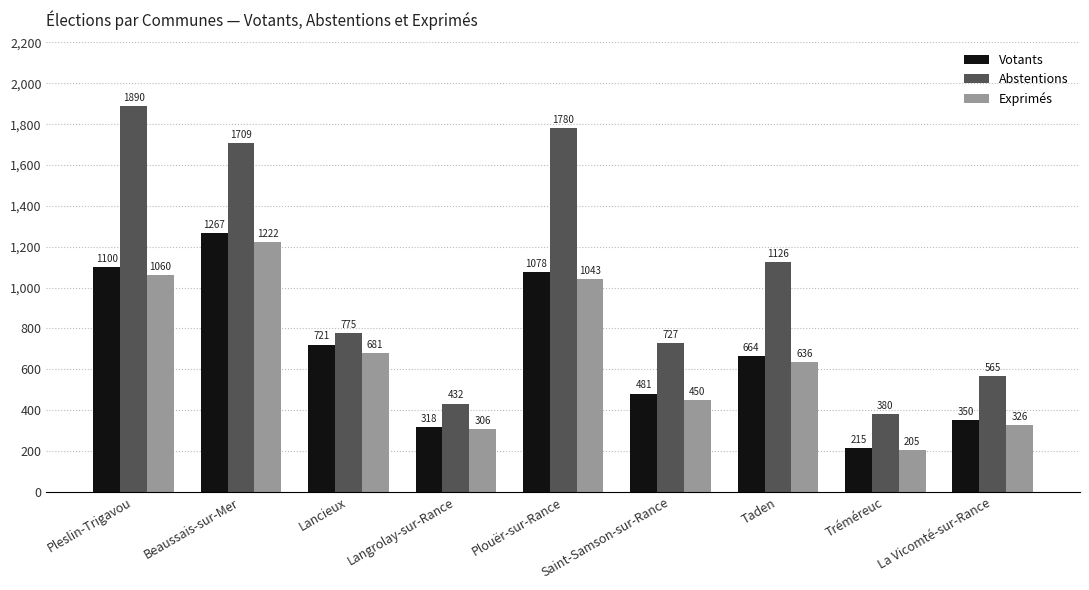

Which series changed the most between Plouër-sur-Rance and Taden?

Abstentions